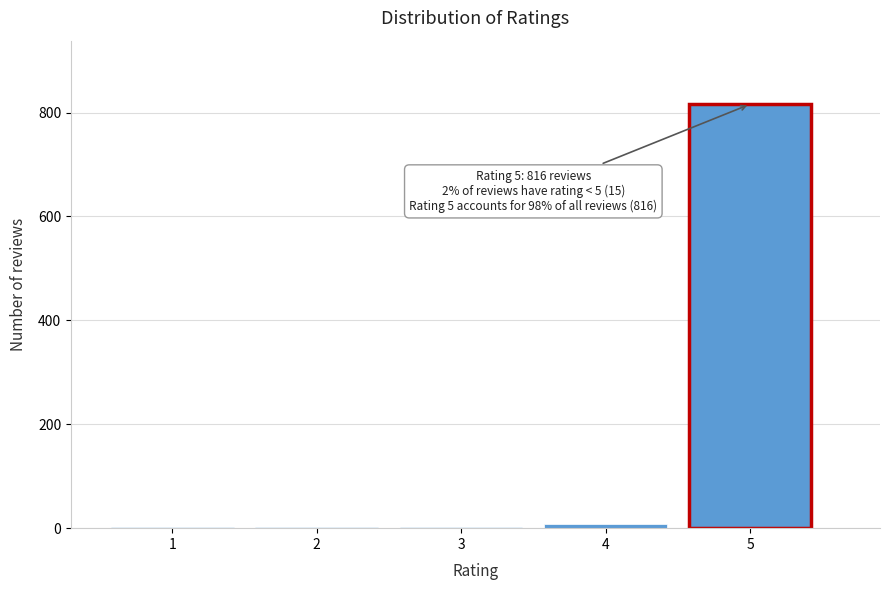

Is it true that the value at 5 is 816?

True